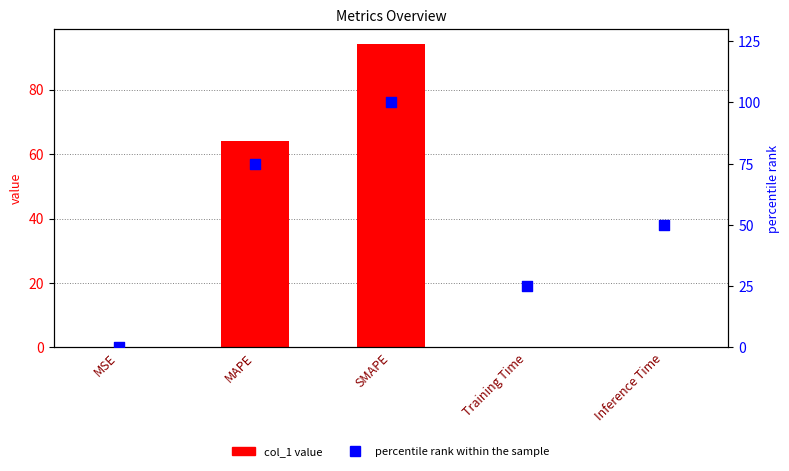

At how many categories does at least one series exceed 94?

1